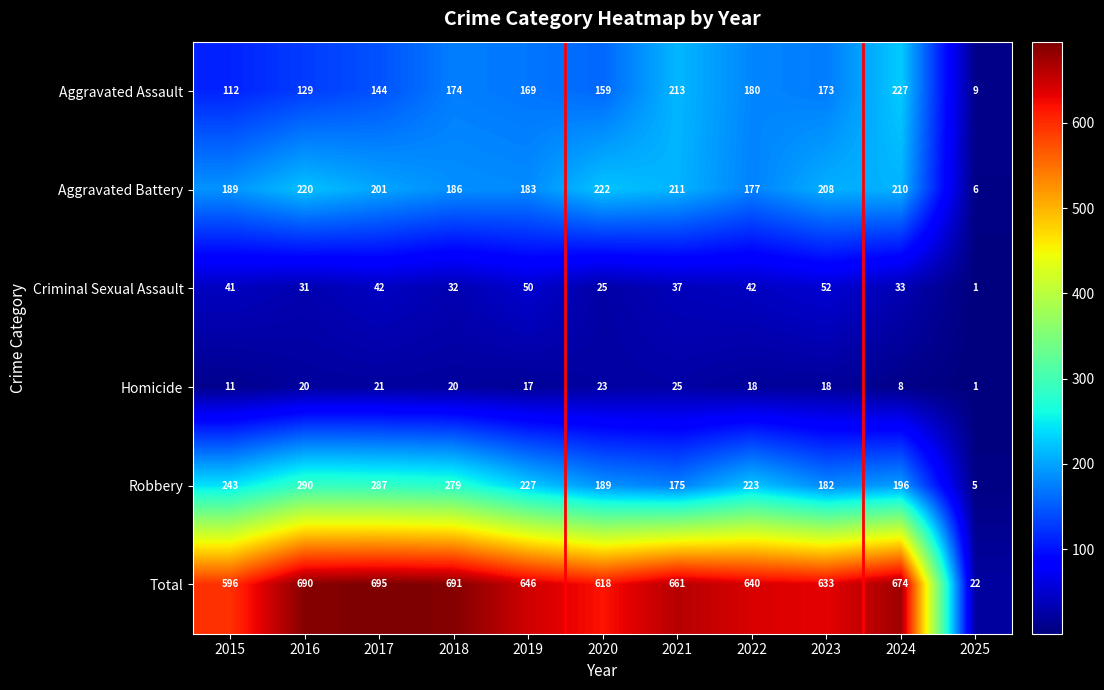

What is the highest value of the Robbery series?

290